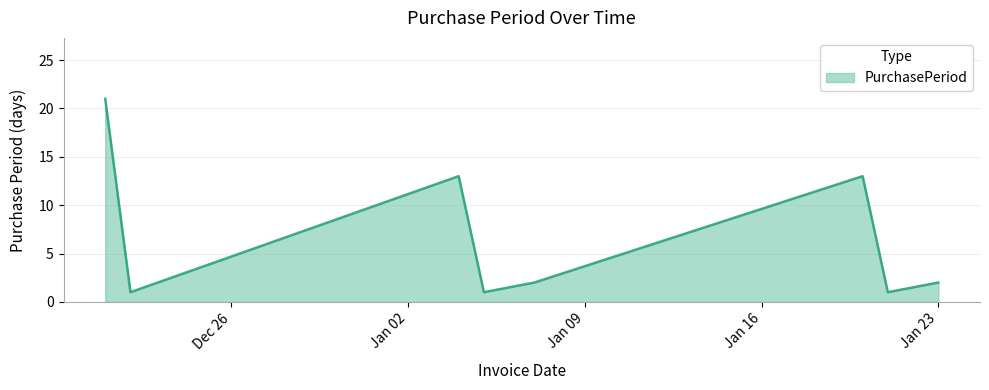

What is the difference between the second highest and minimum values?

12